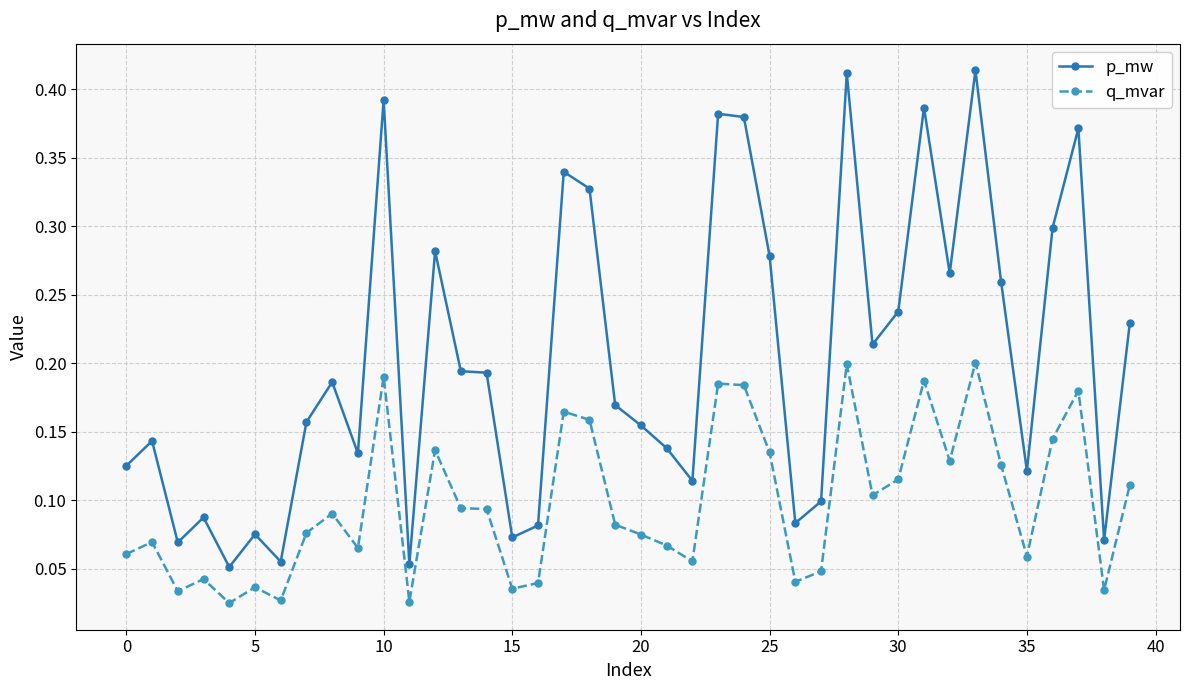

How many lines are shown in the chart?

2